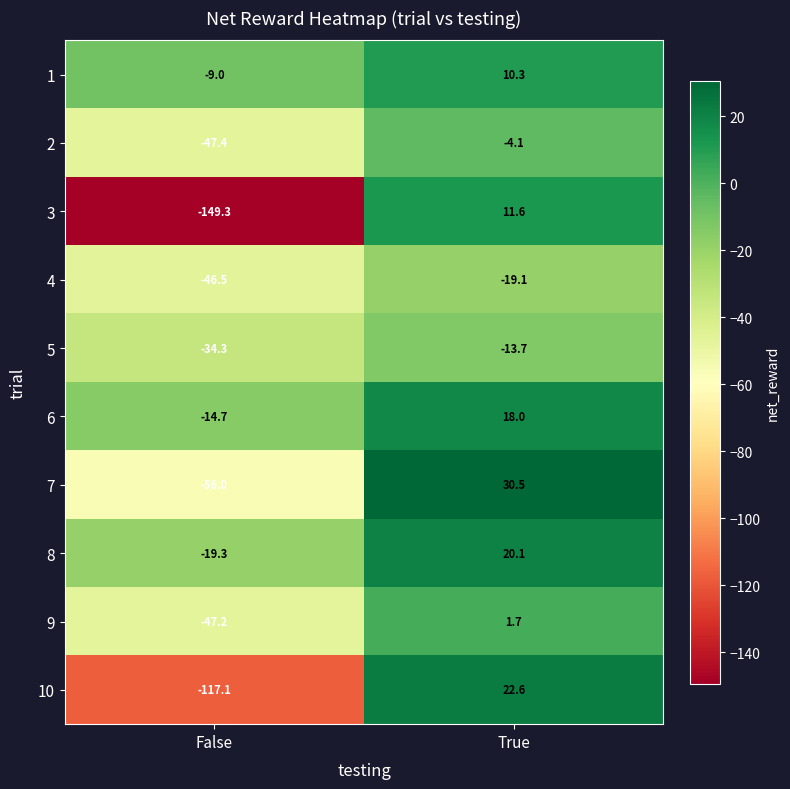

At how many categories does at least one series exceed 5?

1